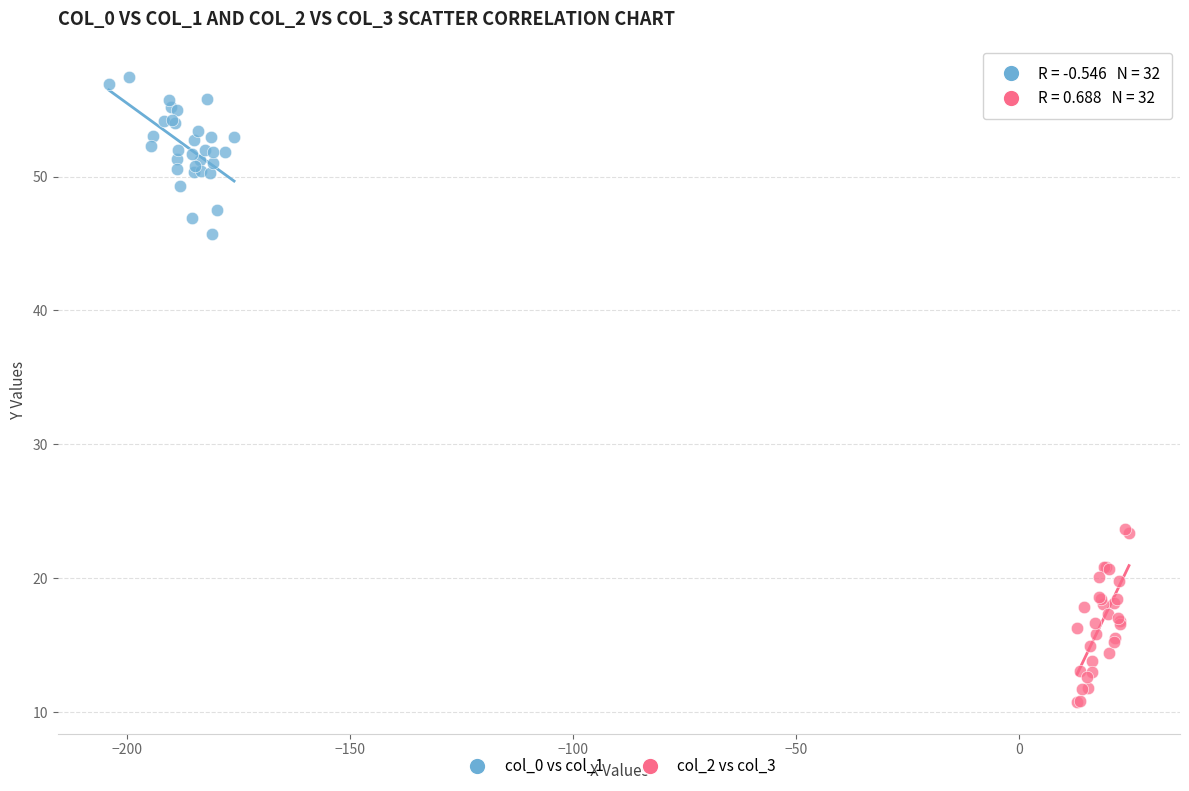

What are all the series names shown in the legend?

col_0 vs col_1, col_2 vs col_3